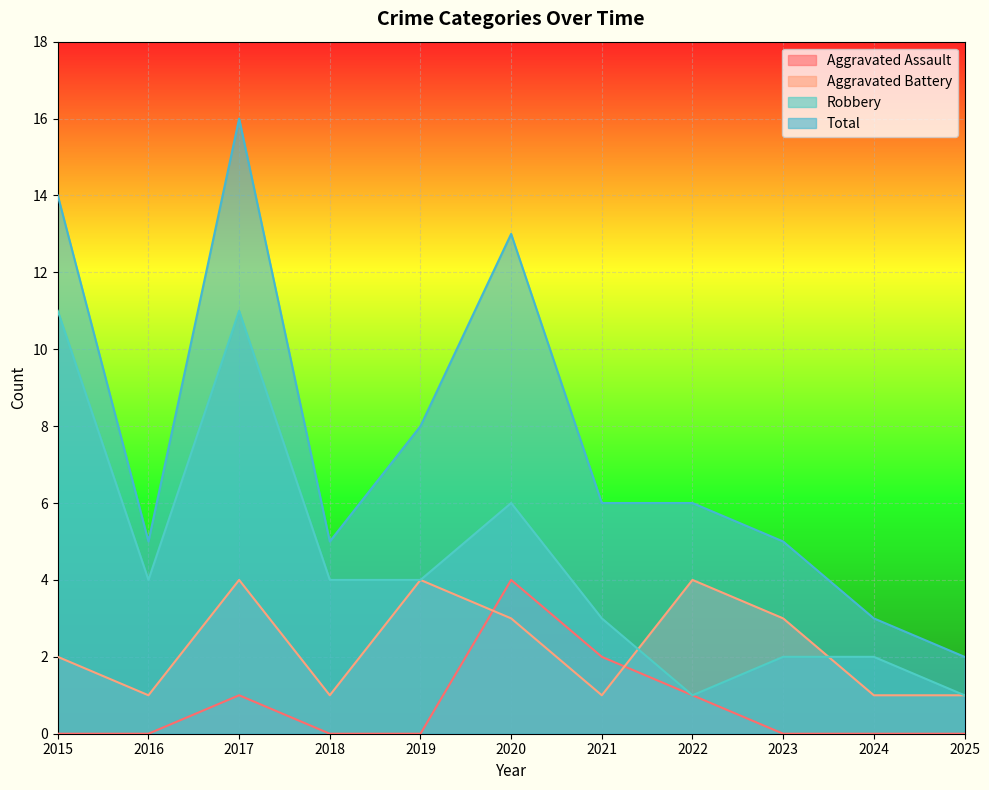

Where do Robbery and Aggravated Battery first cross each other?

2021 and 2022